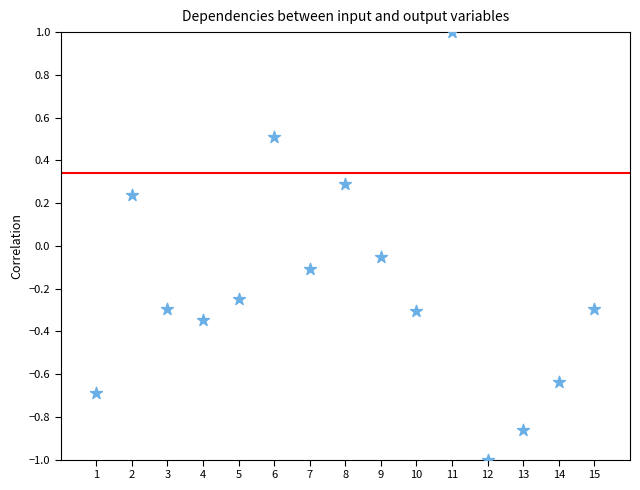

What is the range of Y values (max minus min)?

2.0